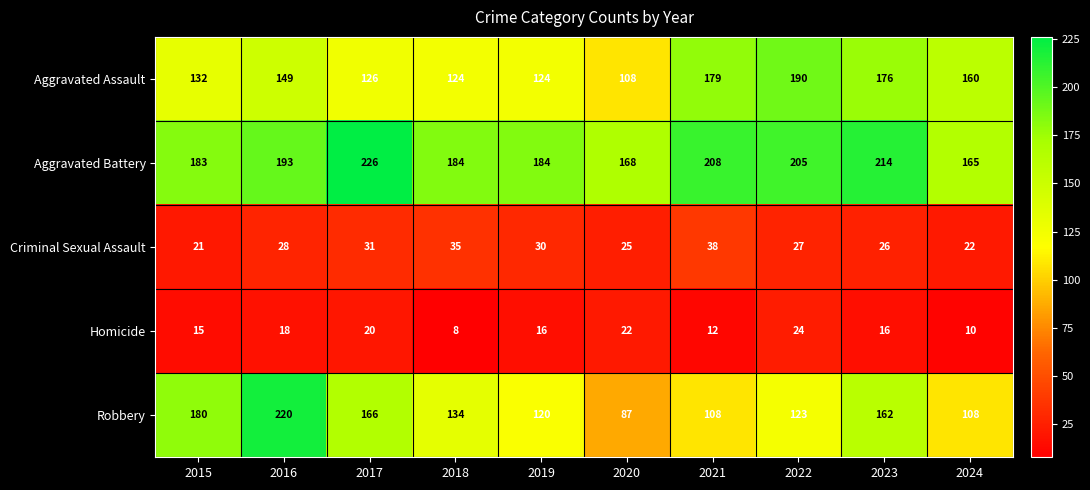

Is it true that Aggravated Assault equals 238 at 2016?

False